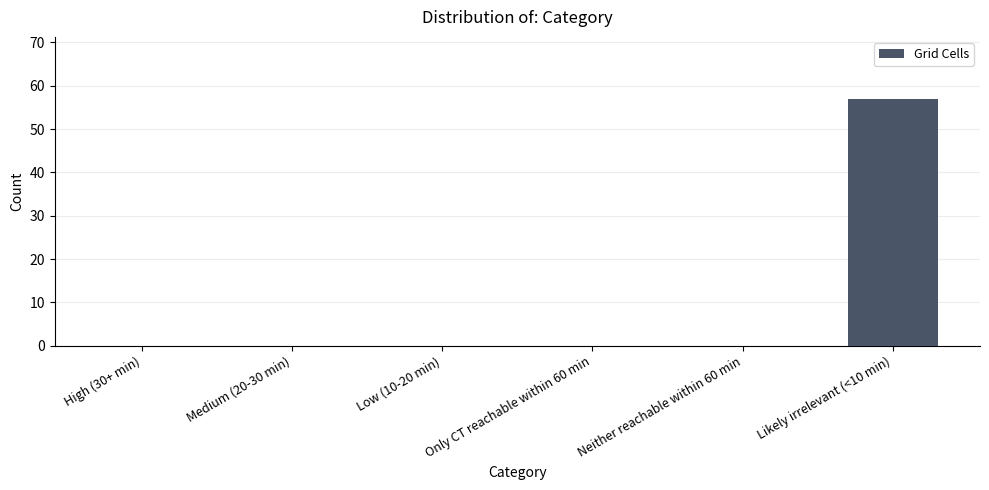

True or false: the data shows 0 at Low (10-20 min).

True